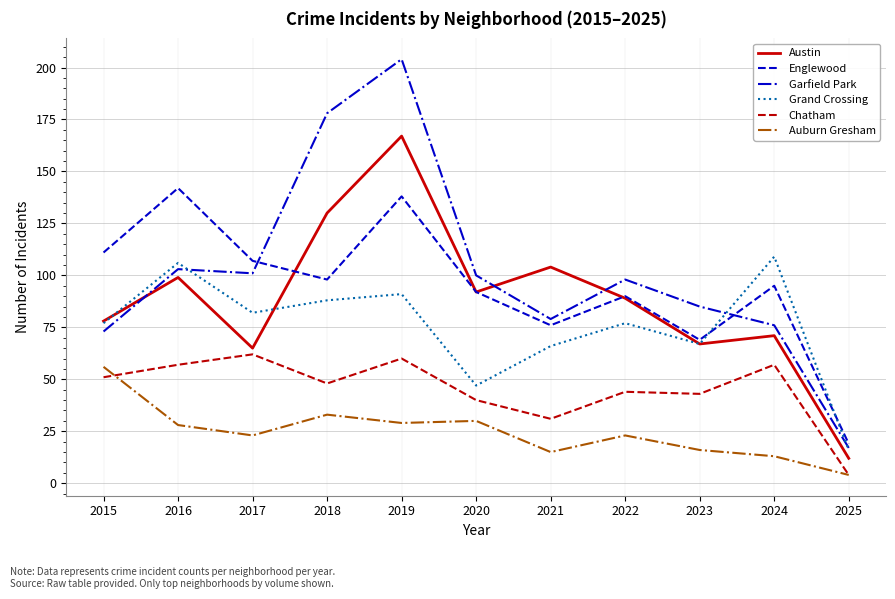

Is it true that Auburn Gresham equals 56 at 2015?

True